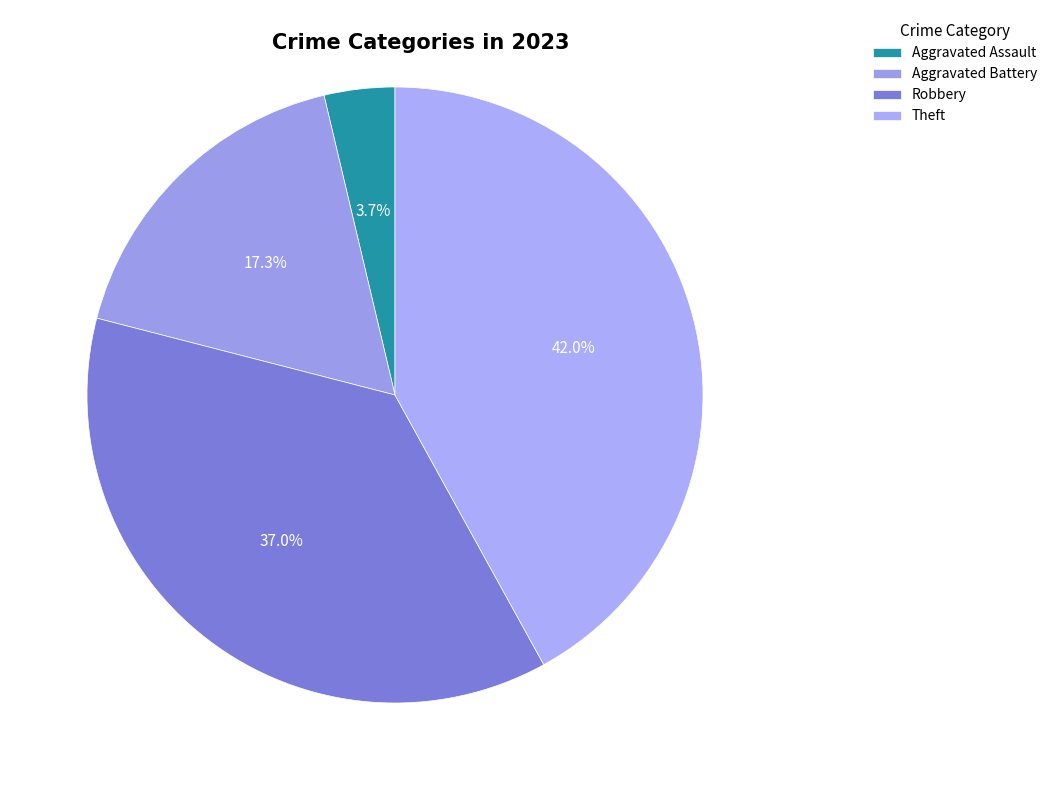

To the nearest percent, what is the difference between the largest and smallest slice percentages?

38%